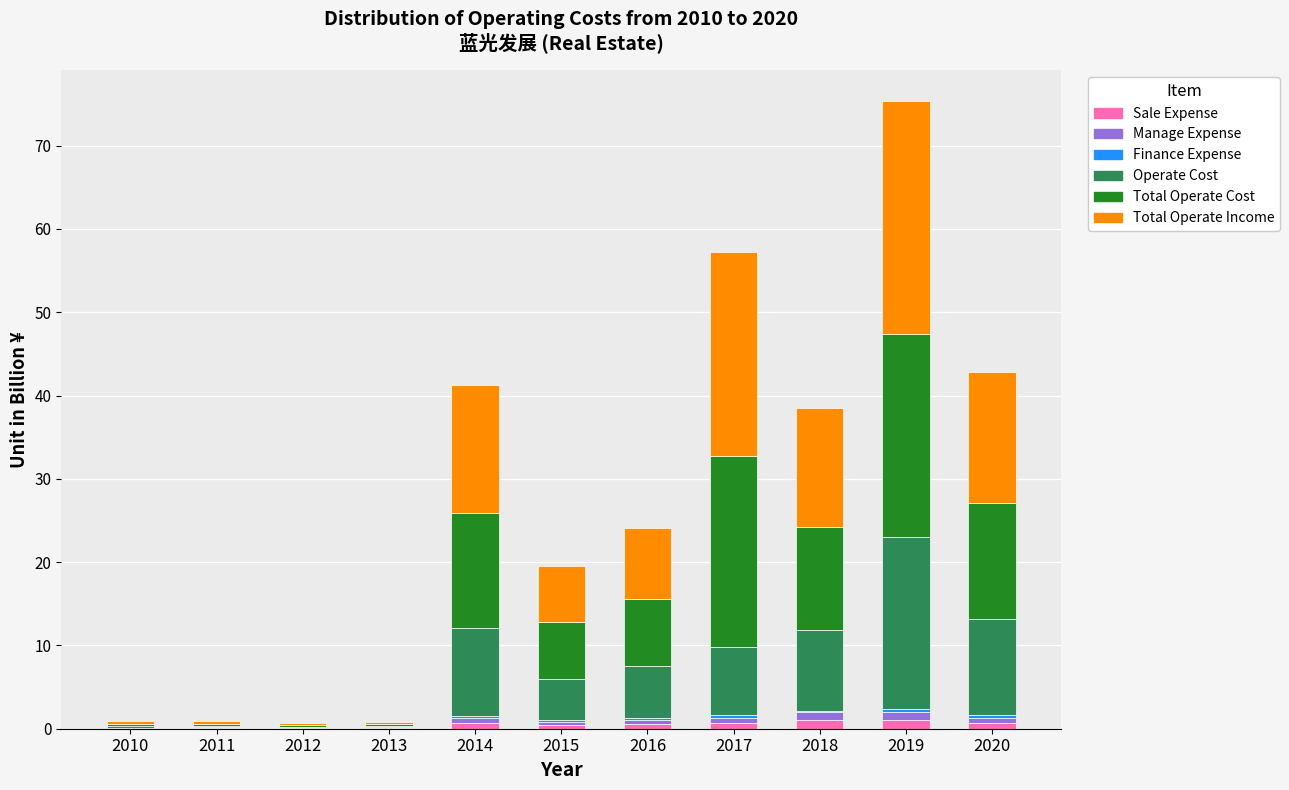

At which category is the sum across all series the highest?

2019